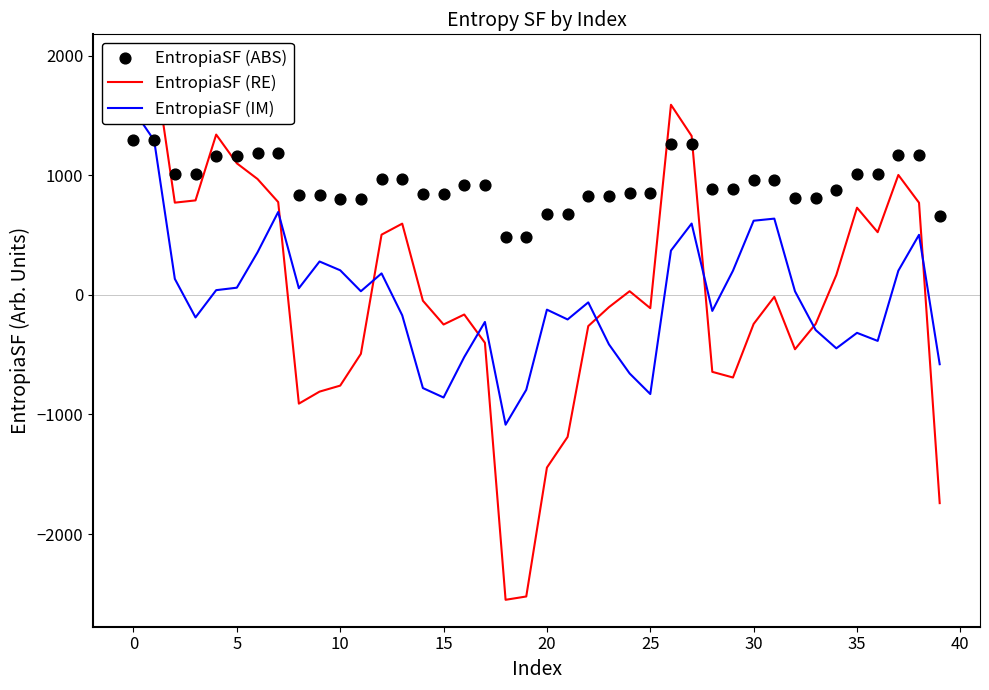

What is the total value across all series at 28?

108.3